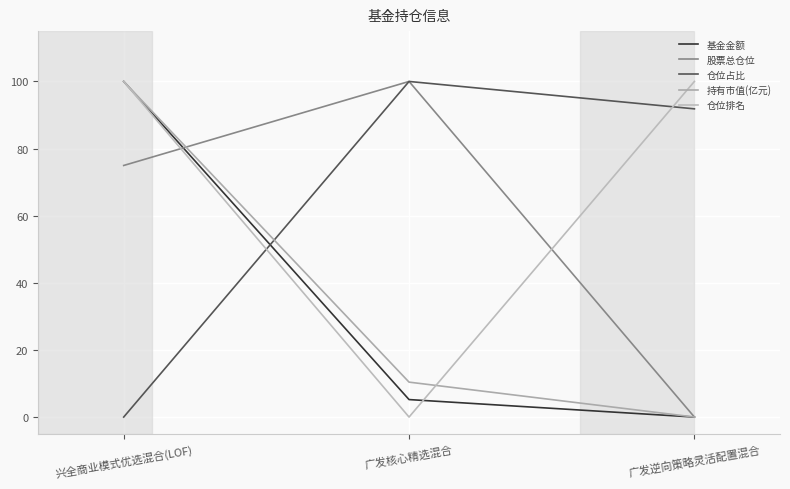

What value does the 仓位排名 series have at 兴全商业模式优选混合(LOF)?

100.0